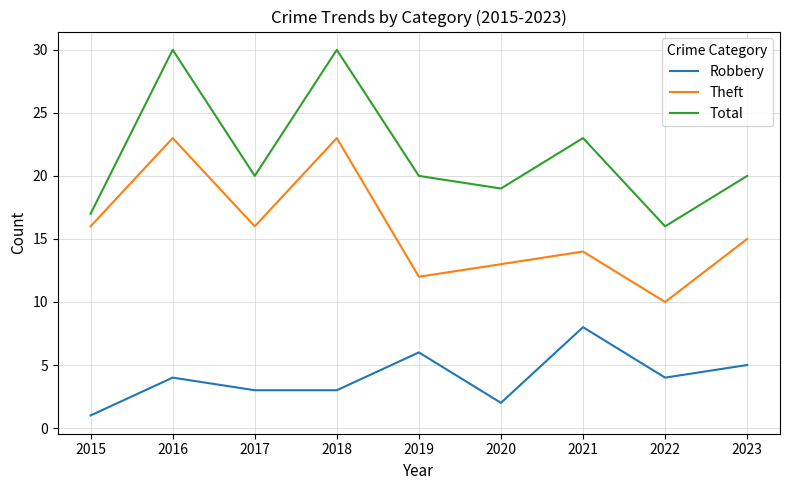

What is the total value across all series at 2021?

45